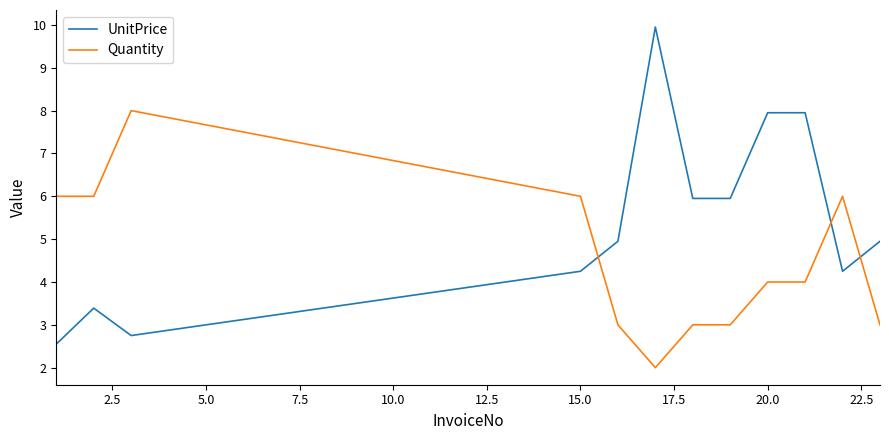

Which series has the widest spread of values?

UnitPrice